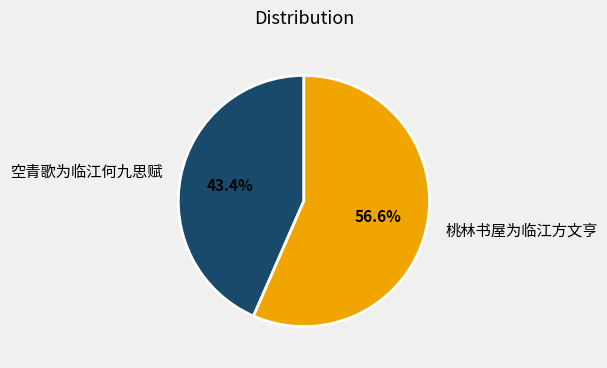

How many segments does this pie chart have?

2